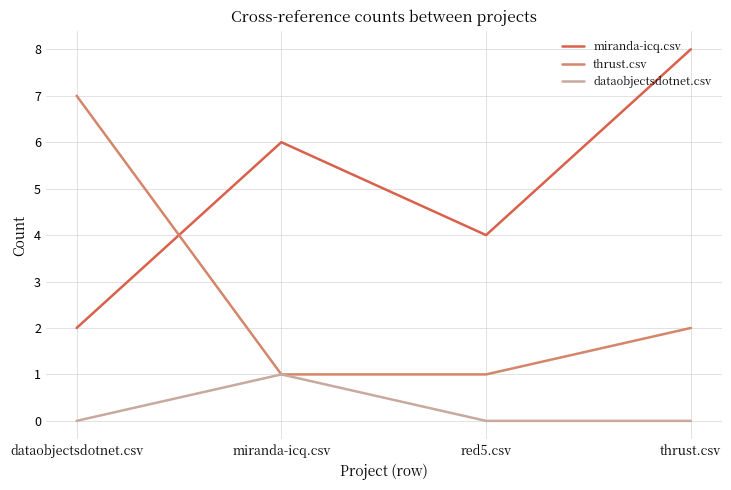

True or false: thrust.csv has more than 2 points higher than both neighbors.

False